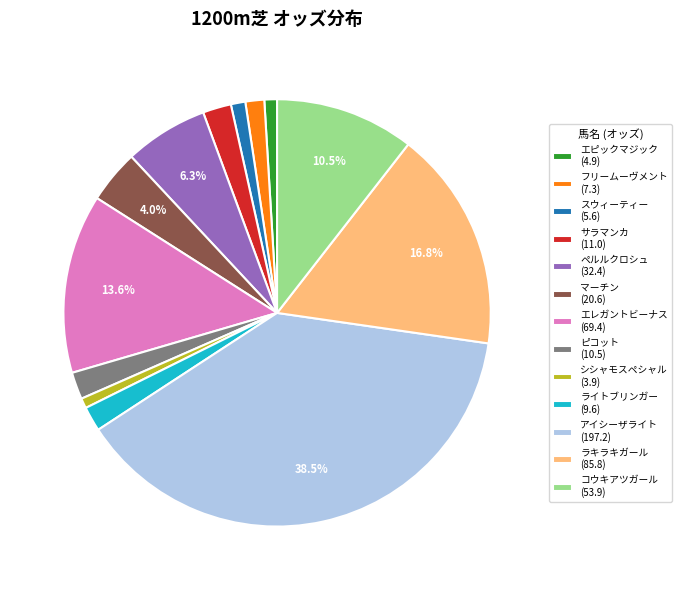

Is it true that シシャモスペシャル is 11% of the pie?

False